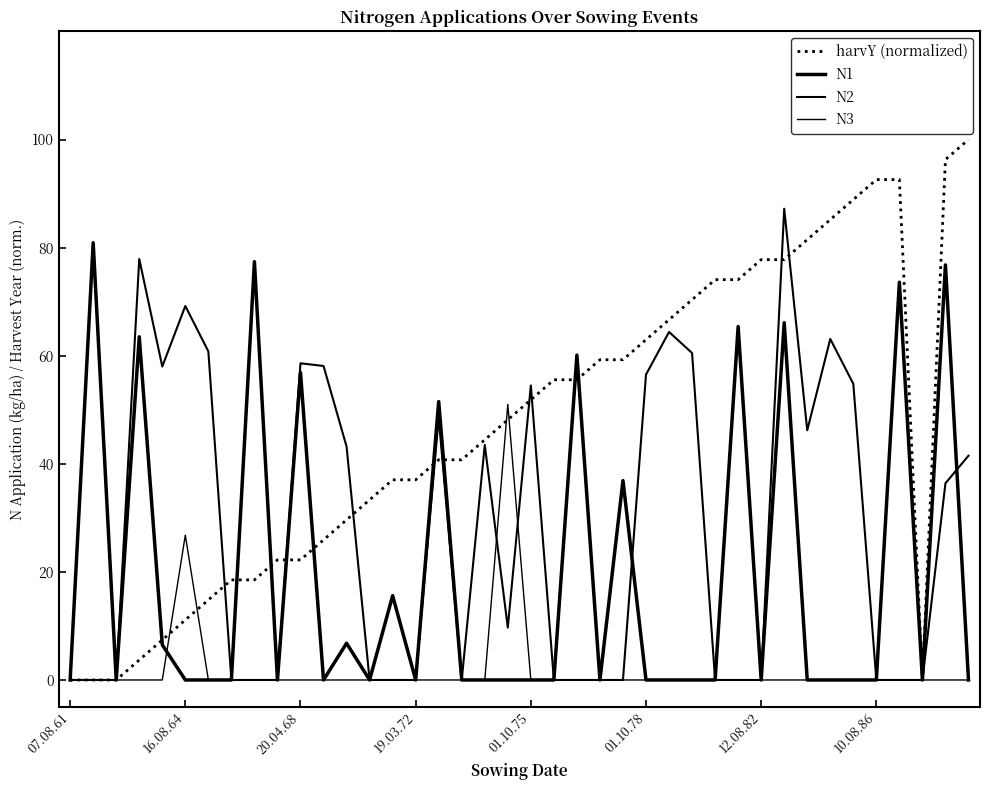

Is this an area chart (filled region under the line)?

No